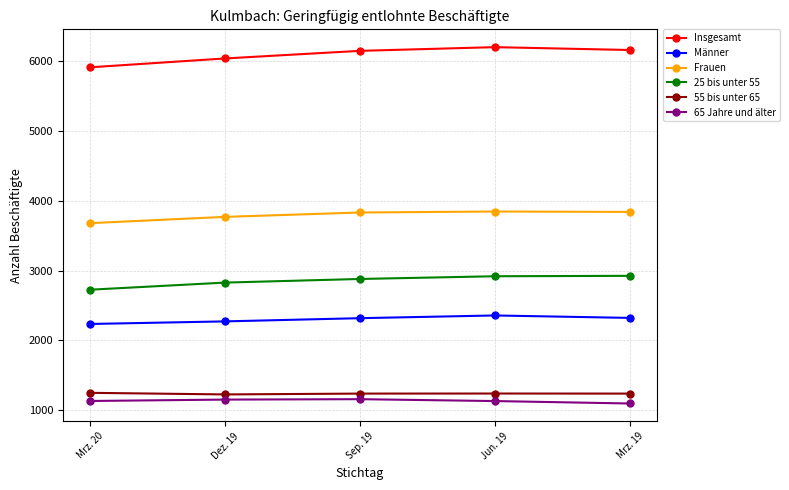

How many categories are shown in the chart?

5